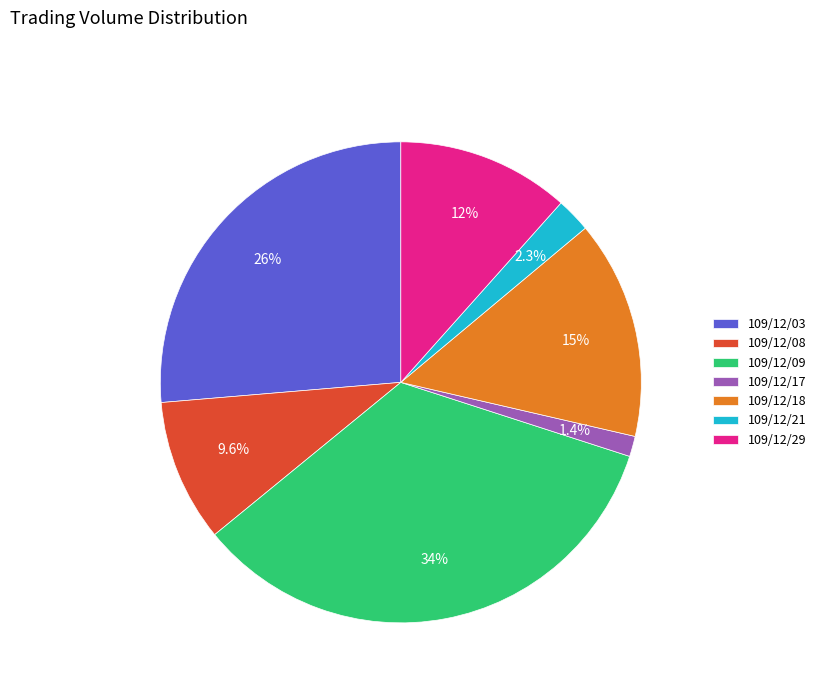

Is there a majority slice in this chart?

No